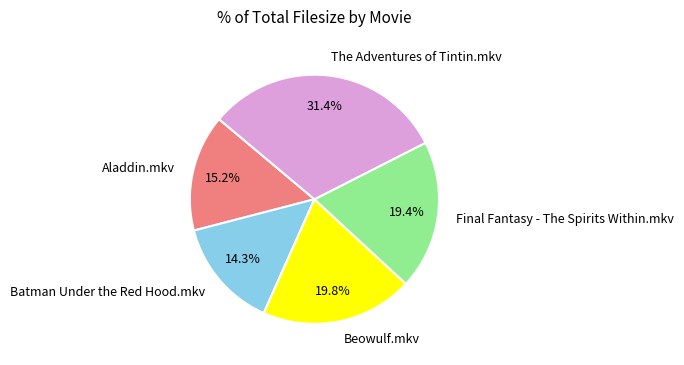

To the nearest percent, what is the difference between the largest and smallest slice percentages?

17%